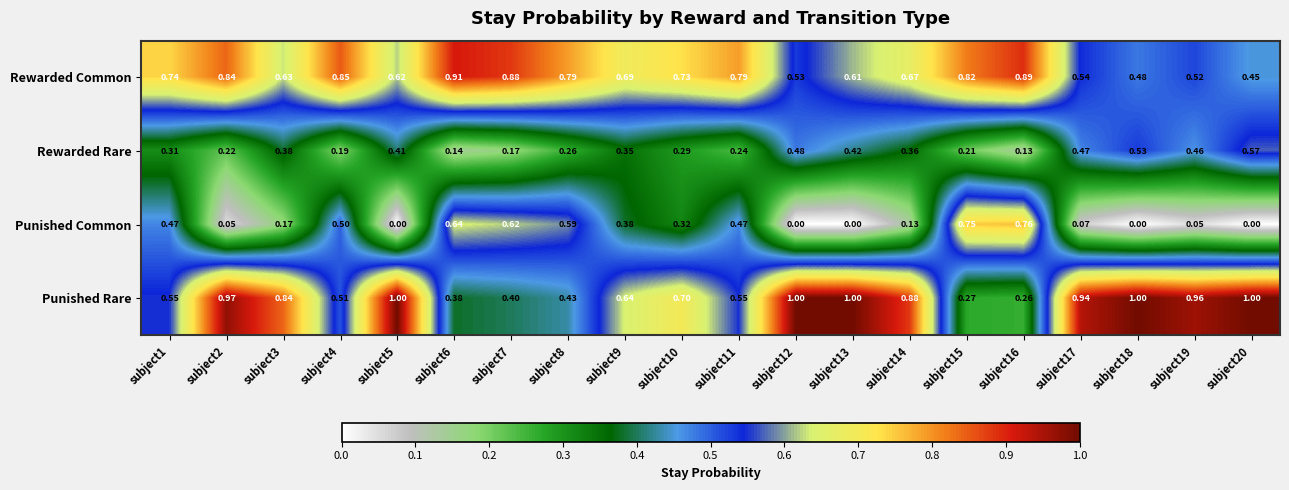

Which series has the largest total across all categories?

Punished Rare